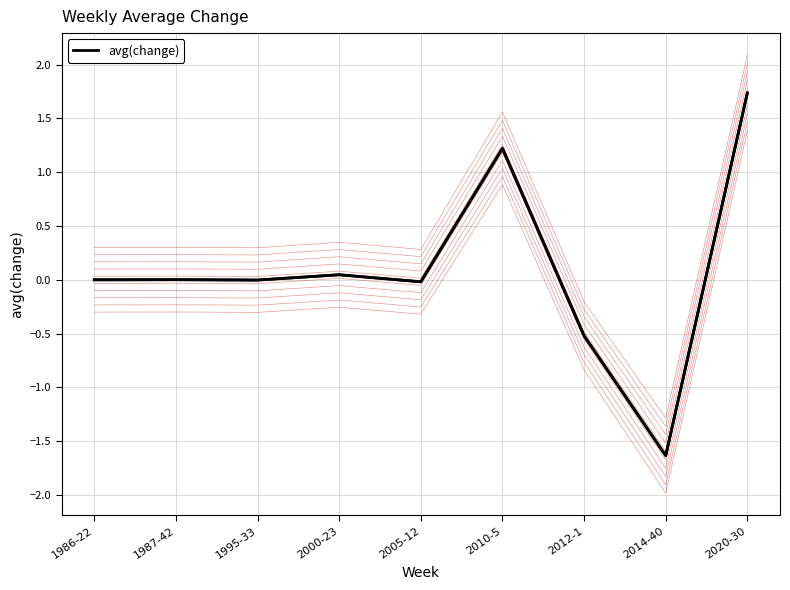

True or false: the data shows -0.2 at 2012-1.

False